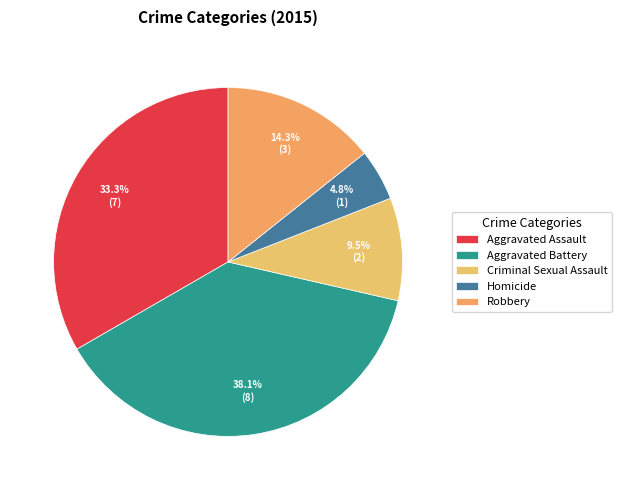

To the nearest percent, what is the difference between the Aggravated Battery and Aggravated Assault slice percentages?

5%